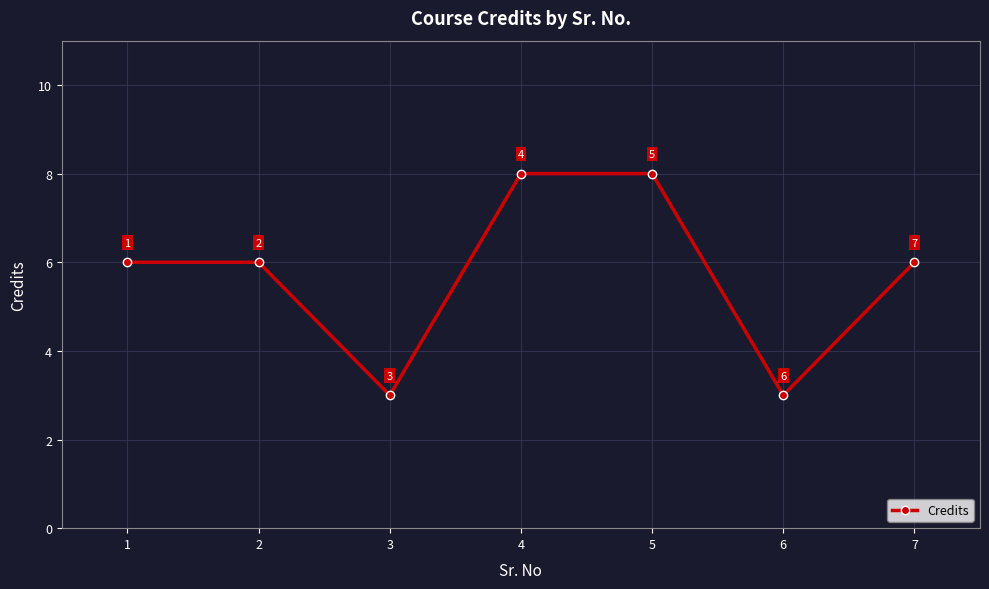

How many distinct data groups are displayed?

1